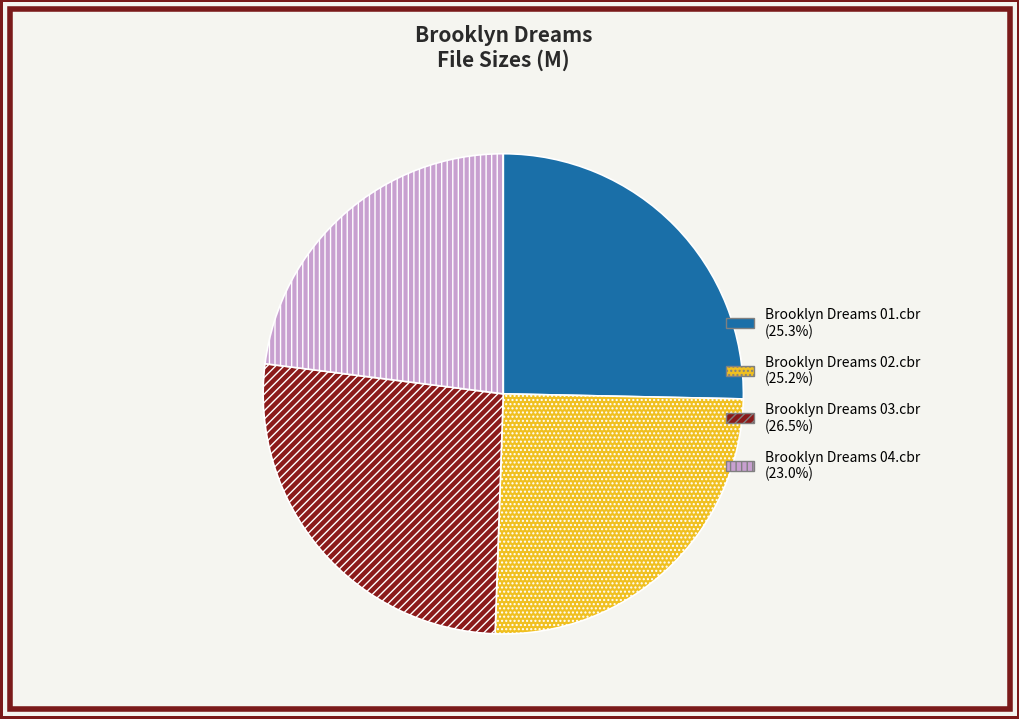

Does Brooklyn Dreams 02.cbr represent more than half of the total?

No